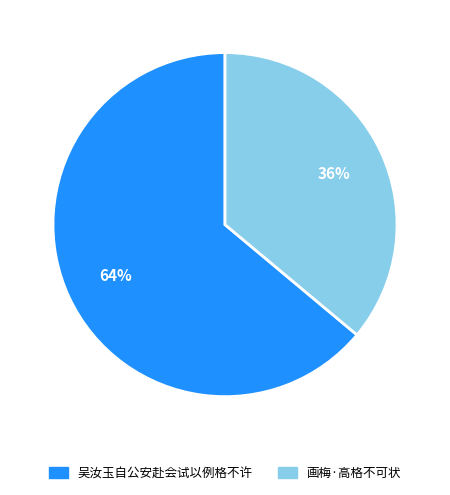

What is the ratio of the value at 吴汝玉自公安赴会试以例格不许 to the value at 画梅·高格不可状?

1.8